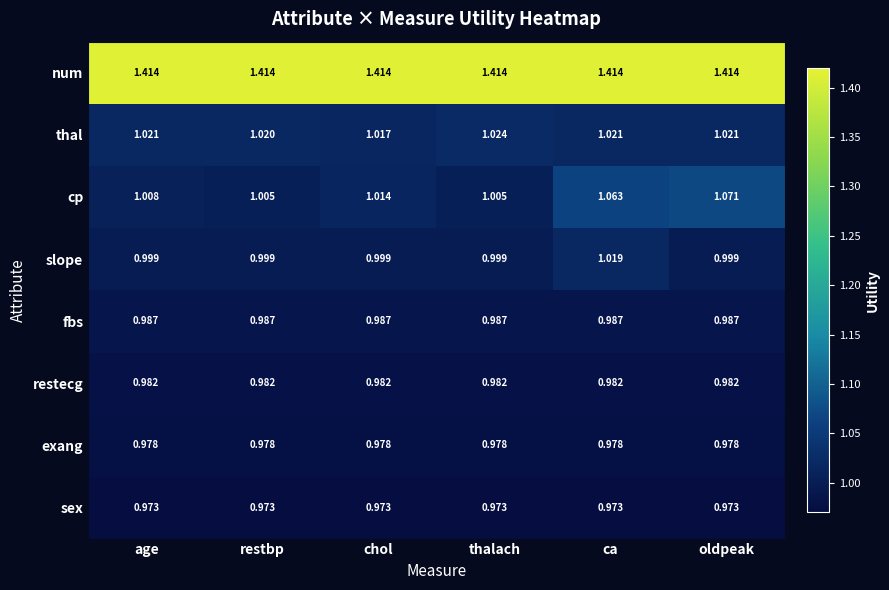

Is the value of restecg at chol greater than the value of exang at chol?

Yes